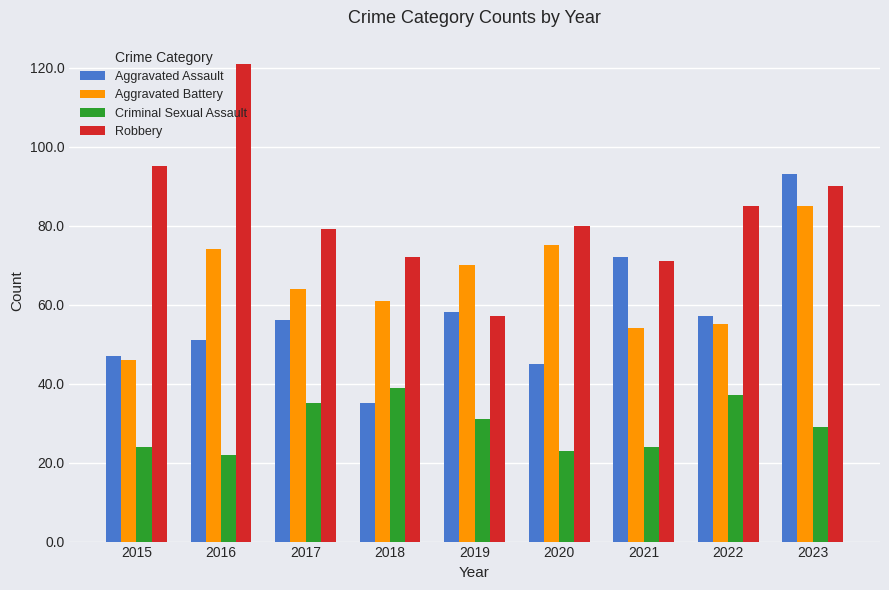

How many data points does each series have?

9